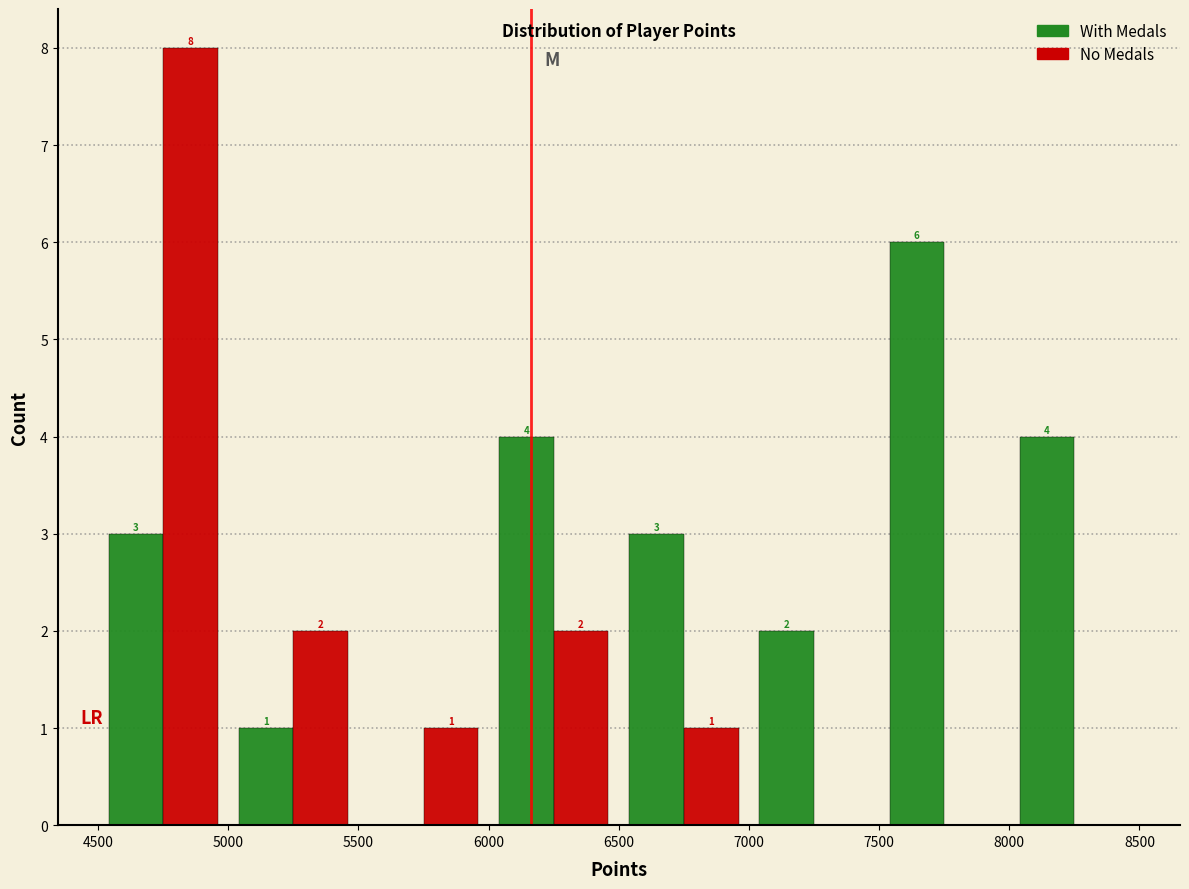

In the With Medals series, which range on the x-axis has the tallest bar?

7500 to 8000